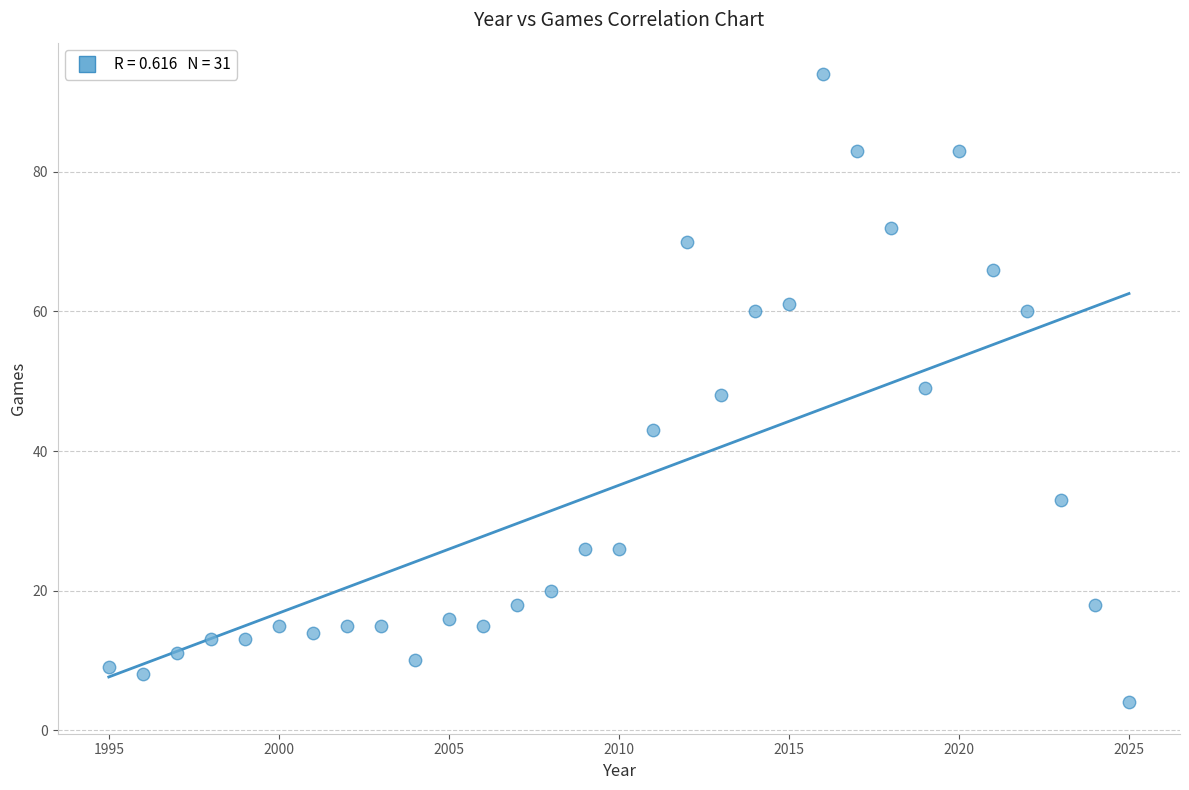

What is the range of X values (max minus min)?

30